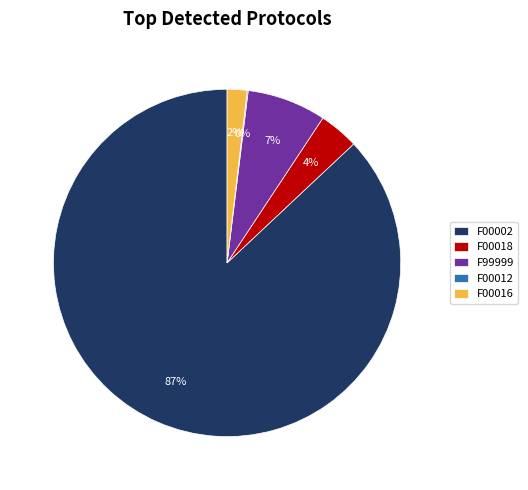

Between F99999 and F00002, which is larger?

F00002